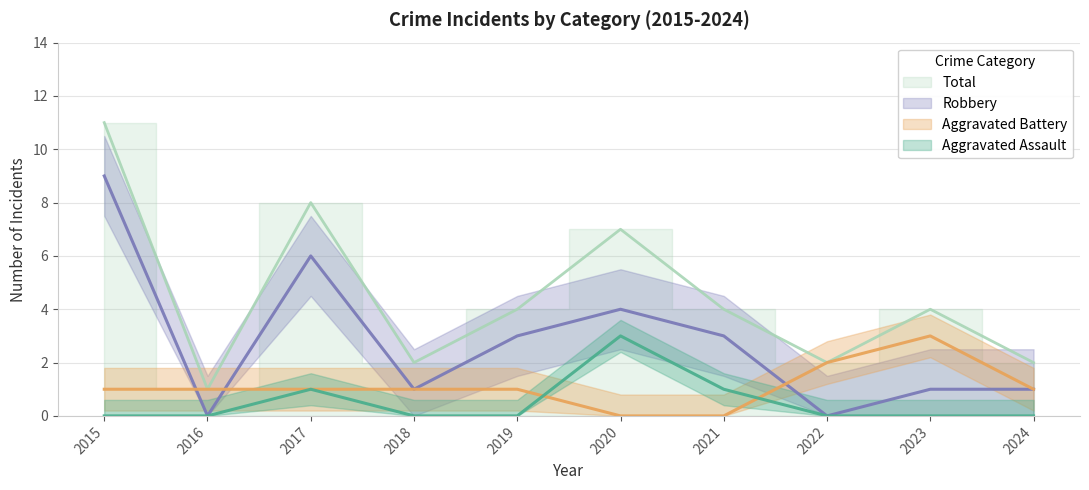

At which category does Robbery reach its first local valley?

2016